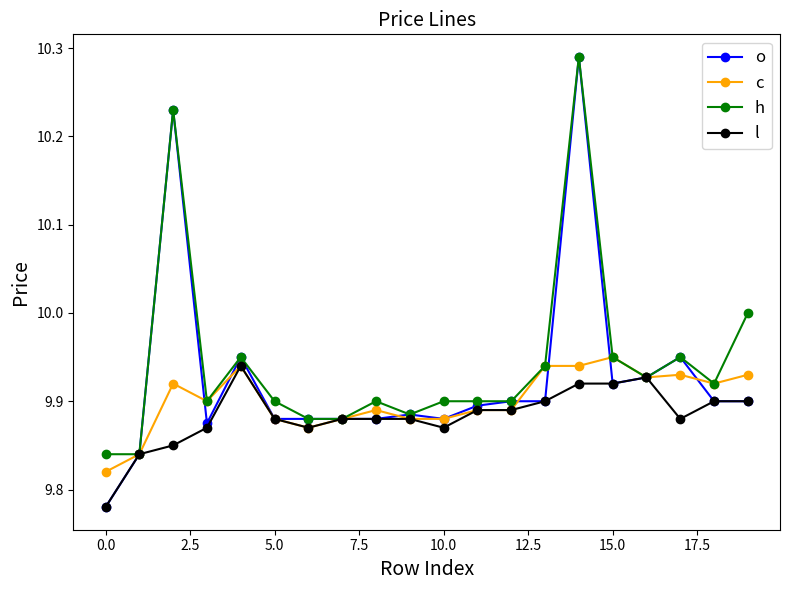

Rank the series by their average value, from lowest to highest.

l, c, o, h